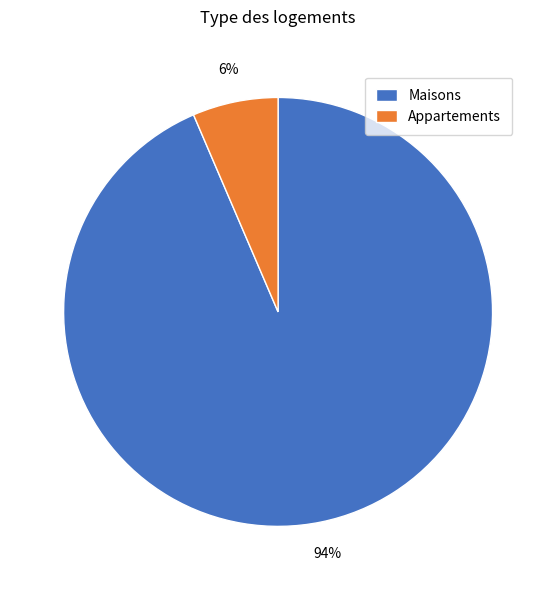

Between Maisons and Appartements, which is larger?

Maisons